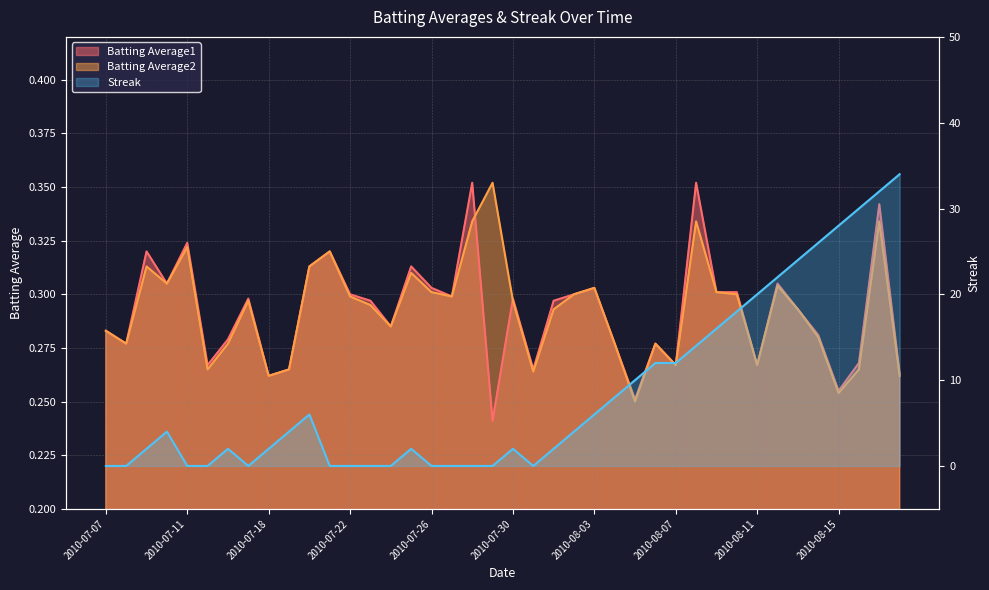

What is the sum of all Batting Average2 values?

11.7